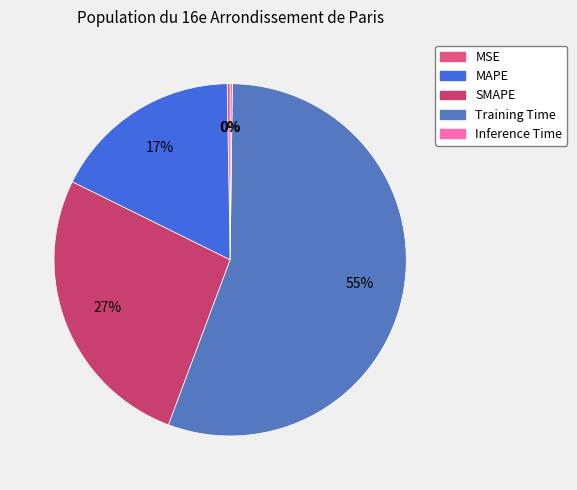

What percentage do MAPE and Inference Time together represent?

17.6%